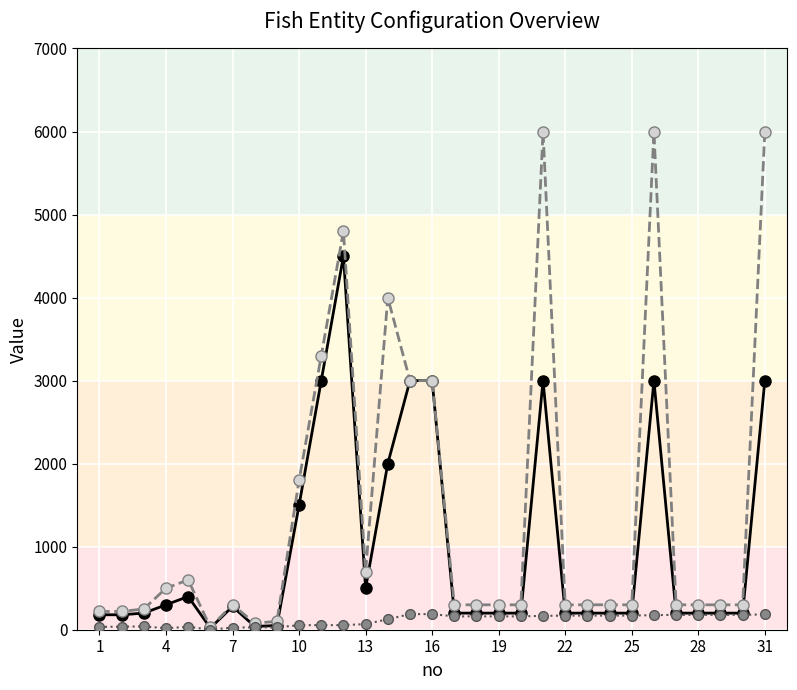

What is the greatest value displayed?

6000